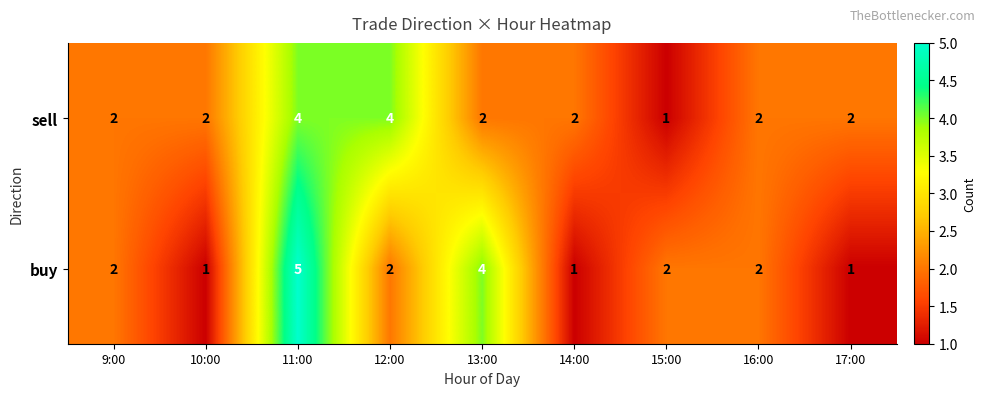

How many values in the buy series are below 2?

3